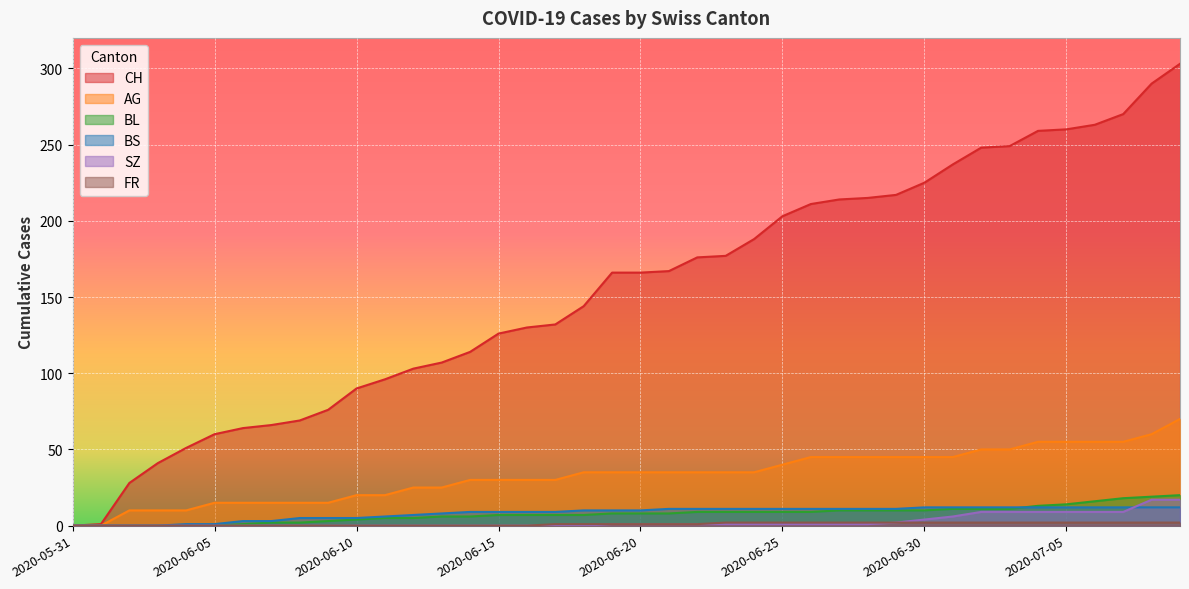

What is the difference between the second highest and second lowest values in the BS series?

12